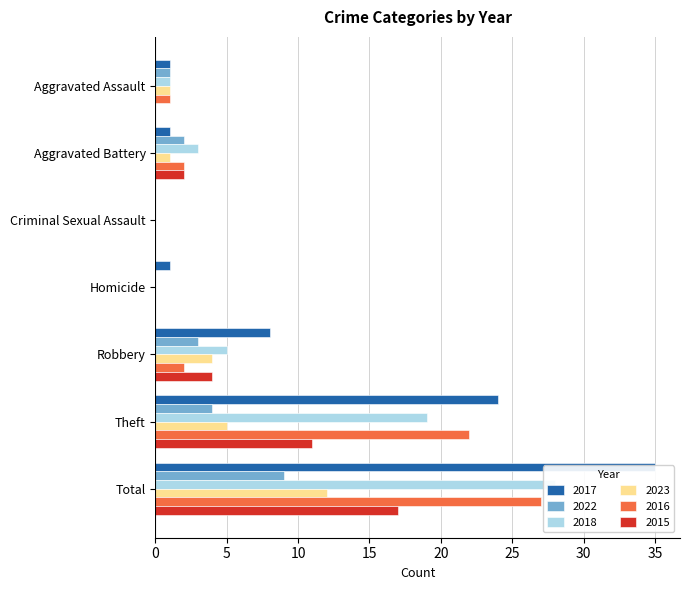

How many distinct data groups are displayed?

6